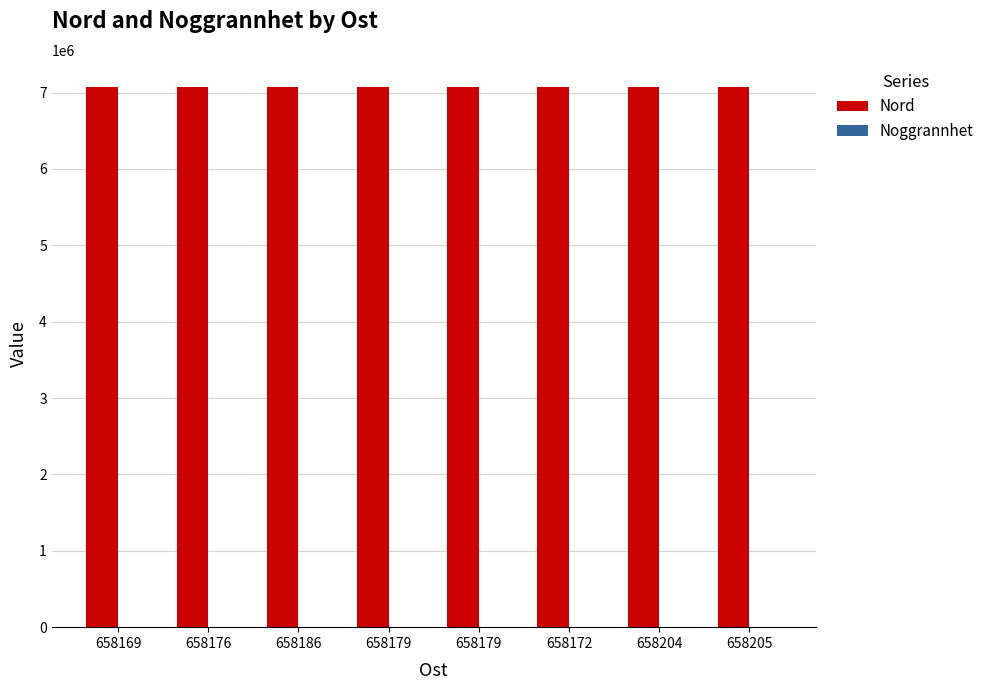

List the series in order of their peak value, highest first.

Nord, Noggrannhet